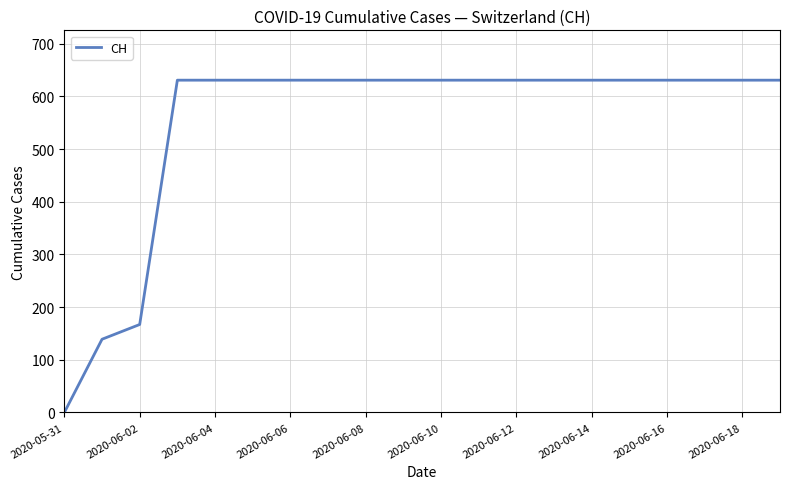

What is the difference between the maximum and minimum values?

631